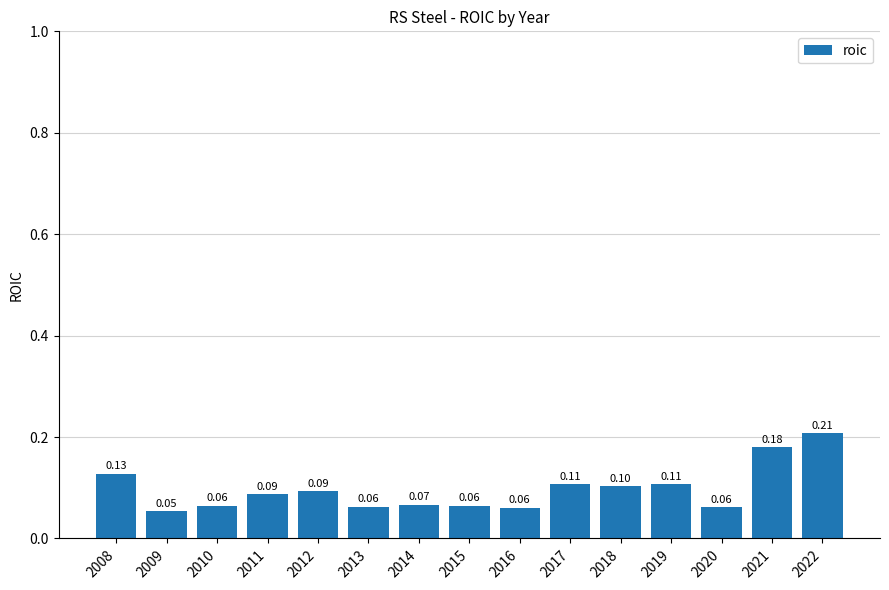

Which has a higher value, 2014 or 2020?

2014